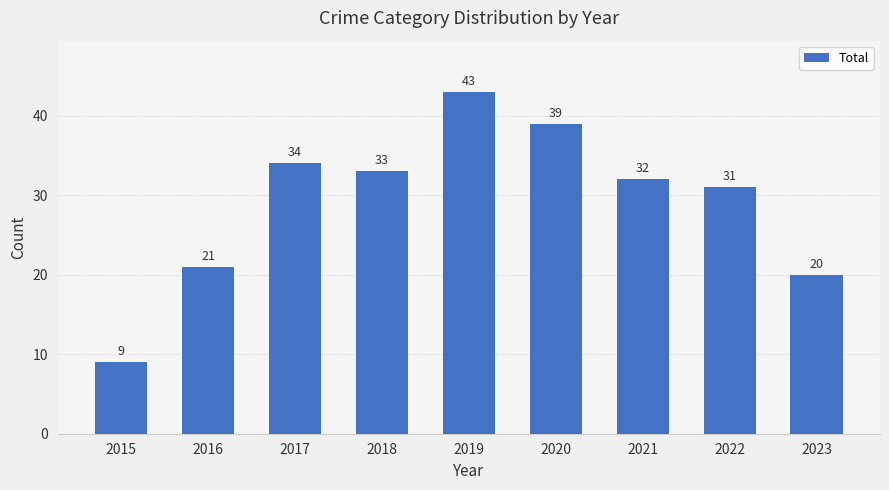

Between 2017 and 2021, which is larger?

2017